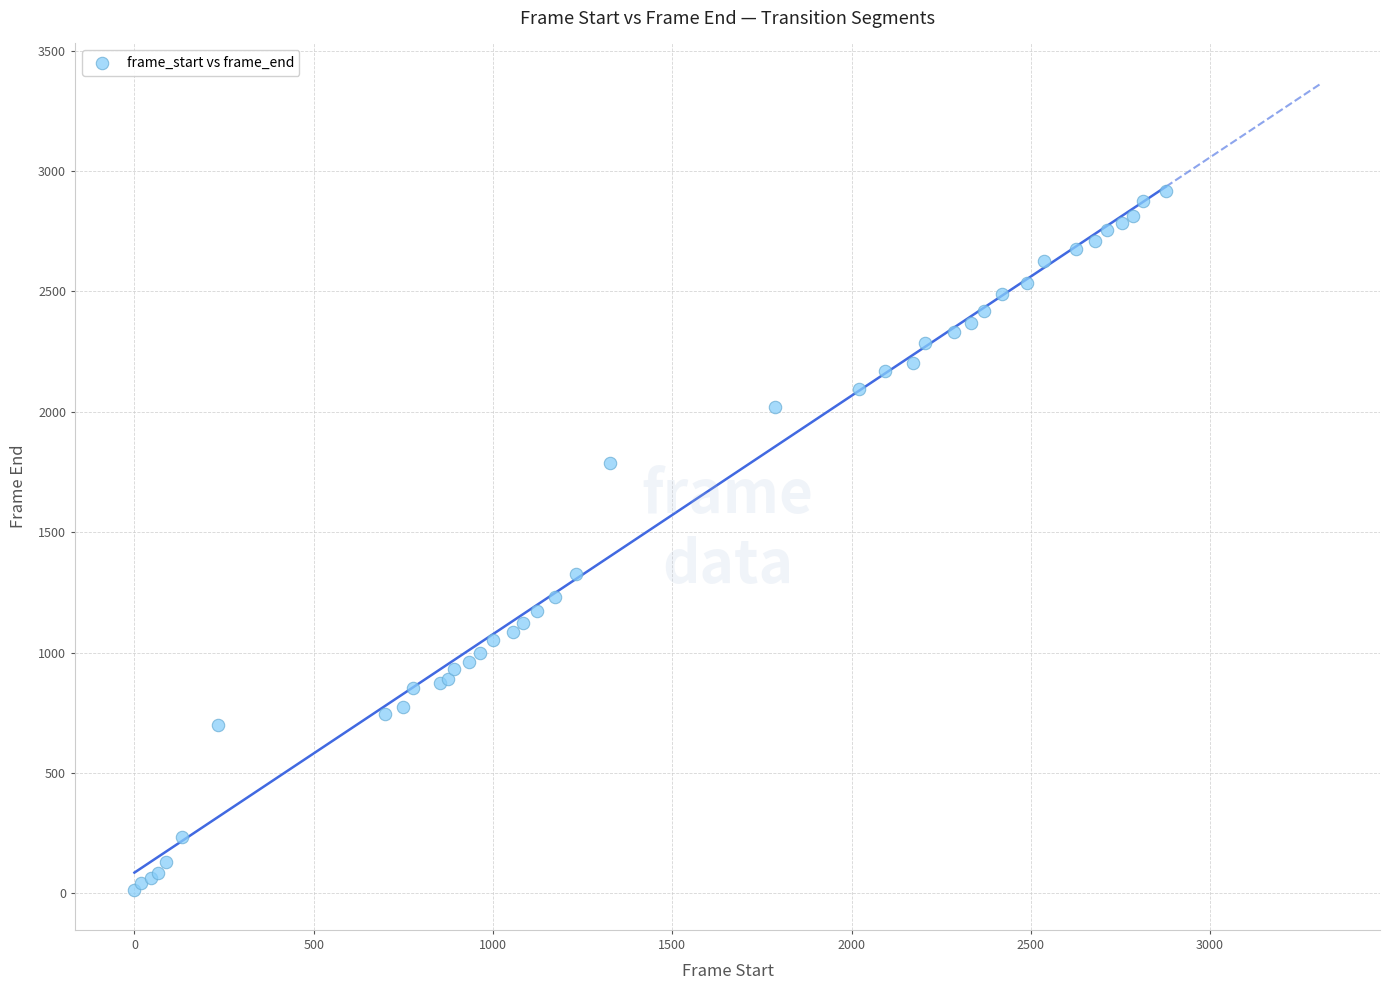

What Y value in the scatter plot is closest to 1466?

1326